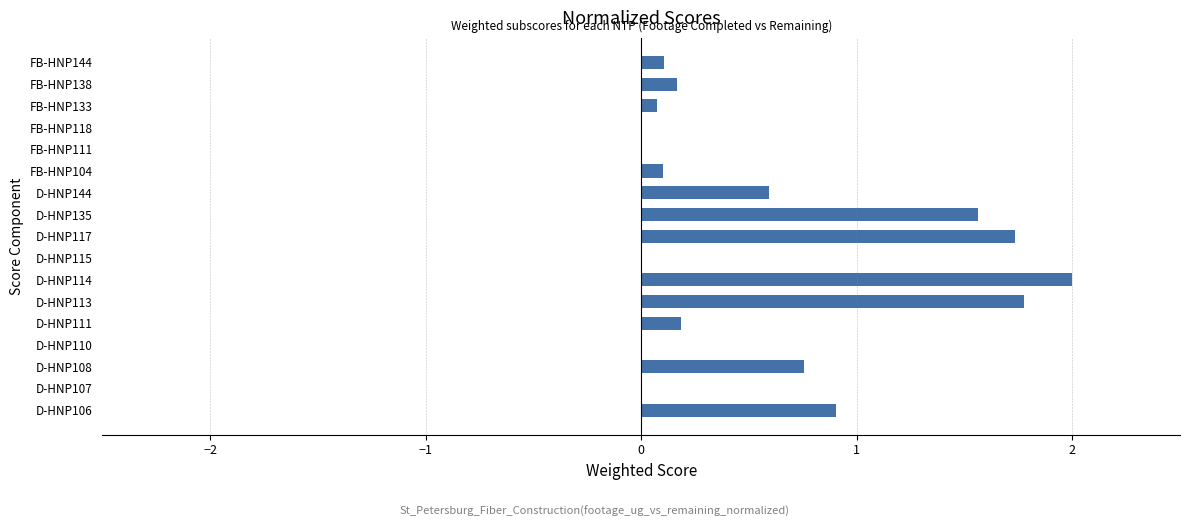

Which category has the highest value across all series?

D-HNP114